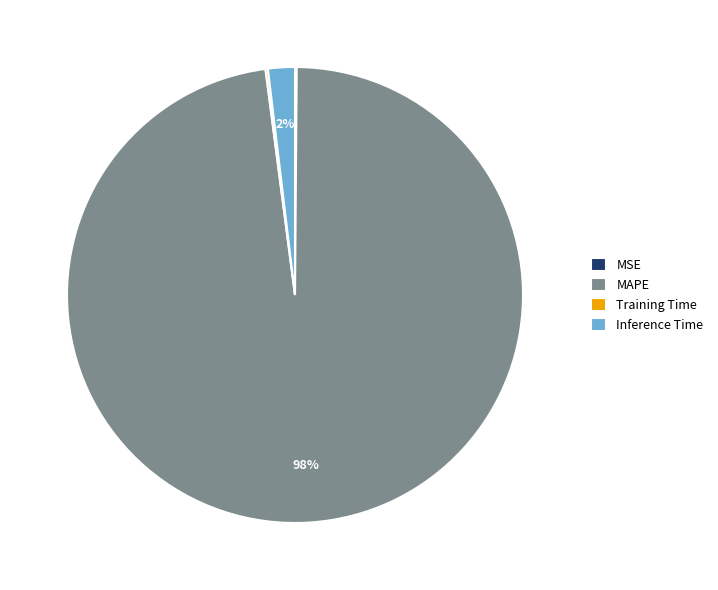

To the nearest percent, what is the difference between the largest and smallest slice percentages?

98%